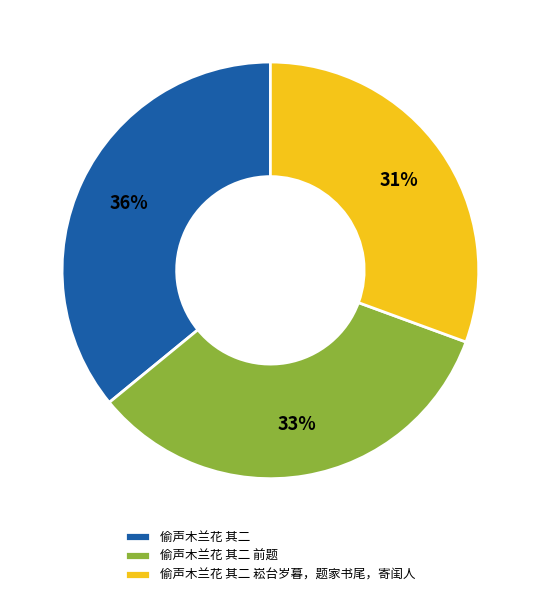

Which has a higher value, 偷声木兰花 其二 前题 or 偷声木兰花 其二?

偷声木兰花 其二